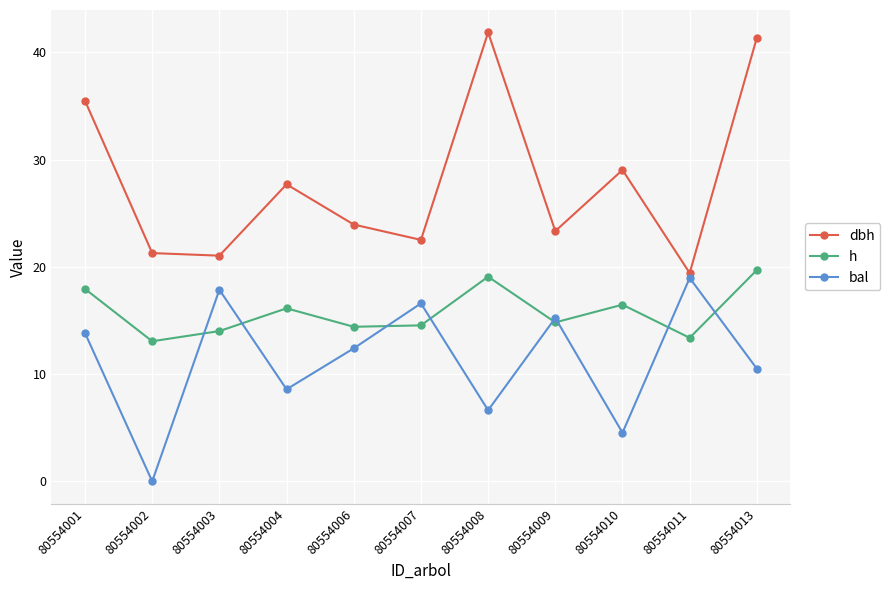

How many lines are shown in the chart?

3